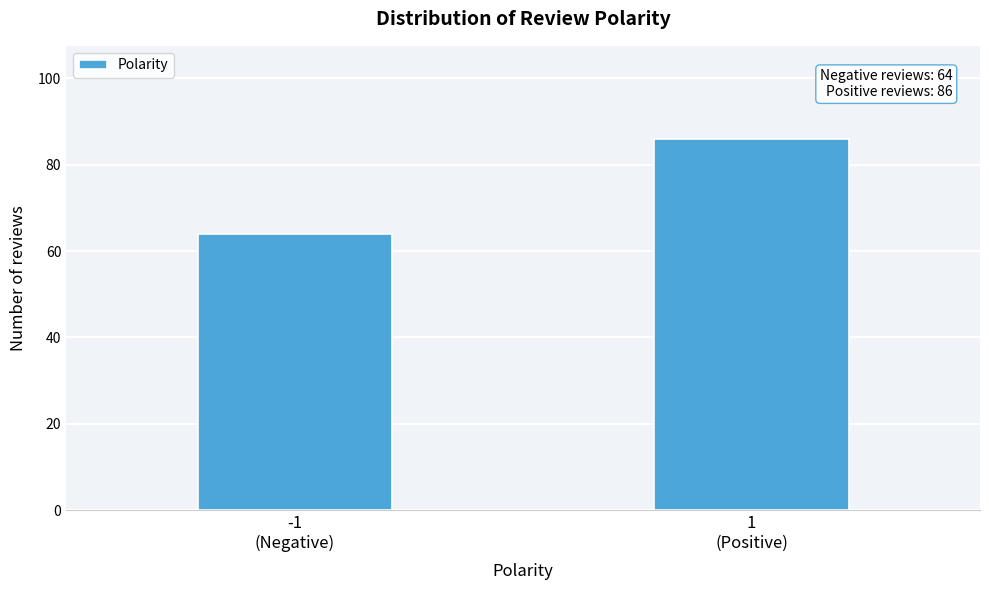

Reading right to left, list all the values displayed in this chart.

86	64